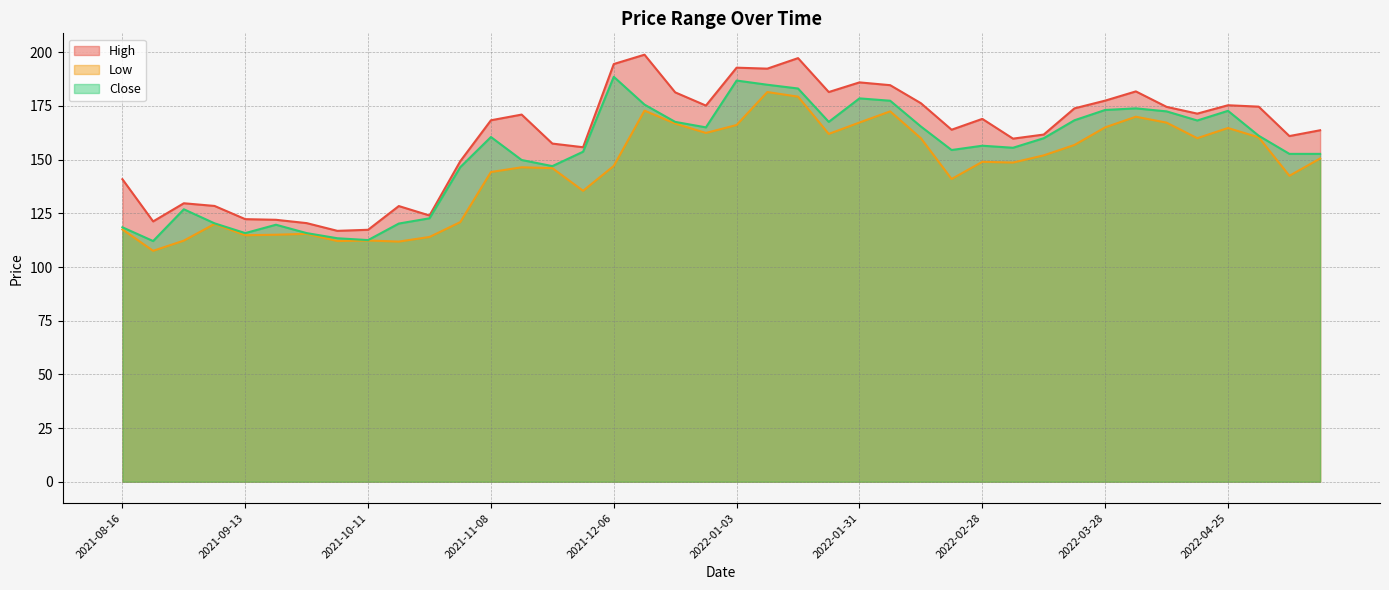

True or false: Close has more than 1 interior local peaks.

True